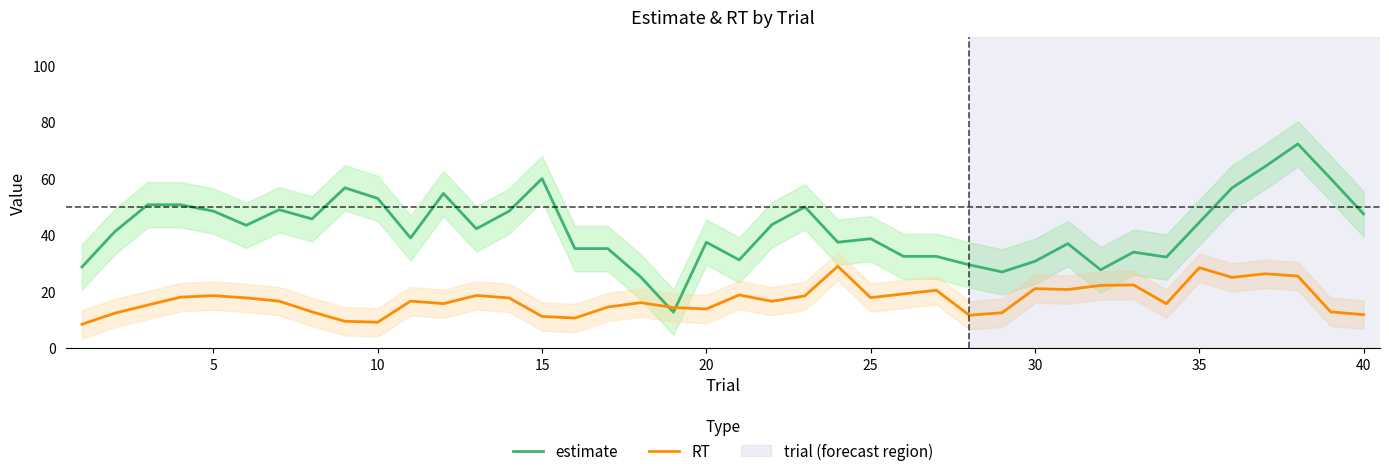

What is the lowest value of the estimate series?

12.8